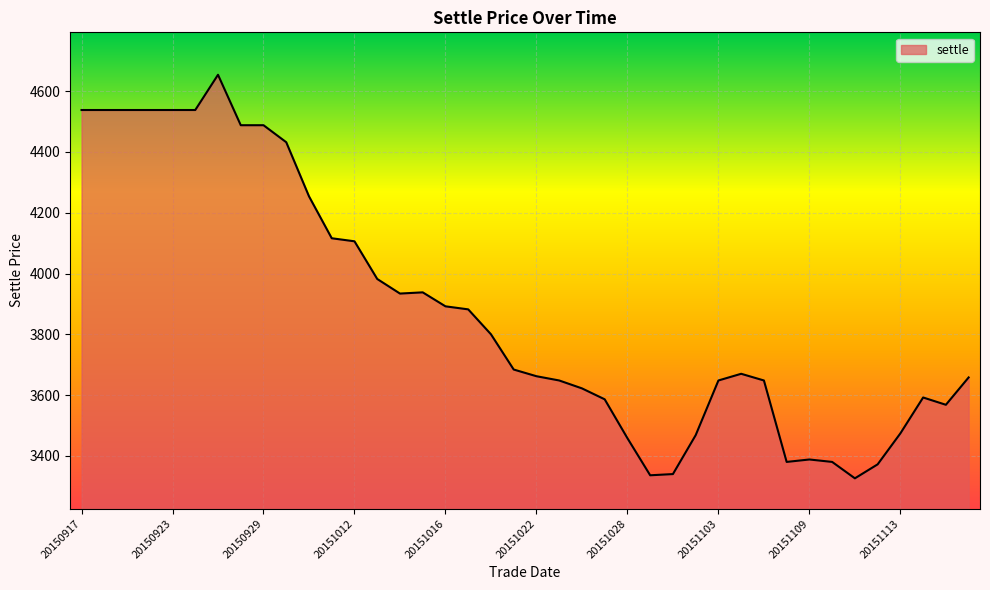

What is the greatest value displayed?

4654